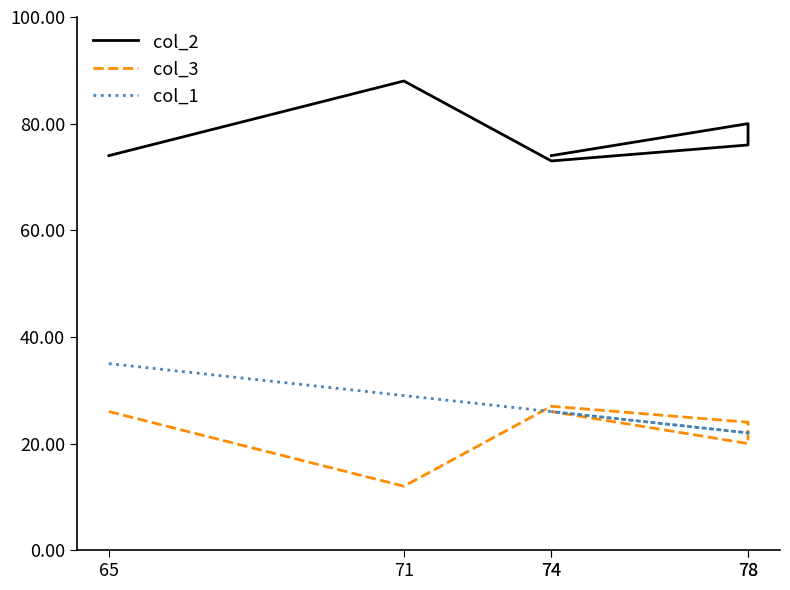

Count the col_1 values in the range 22 to 29.

5